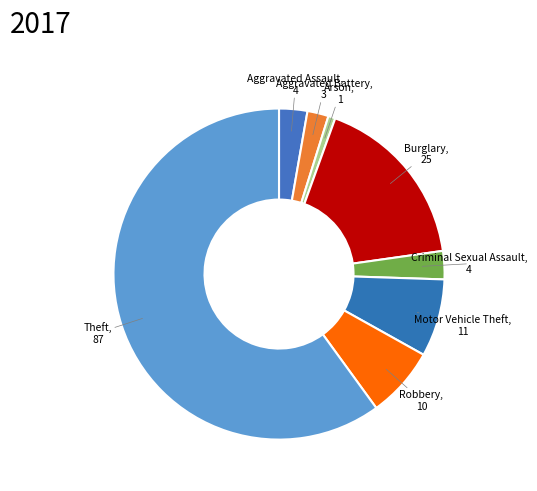

Combined, do Aggravated Assault and Arson account for over 50%?

No